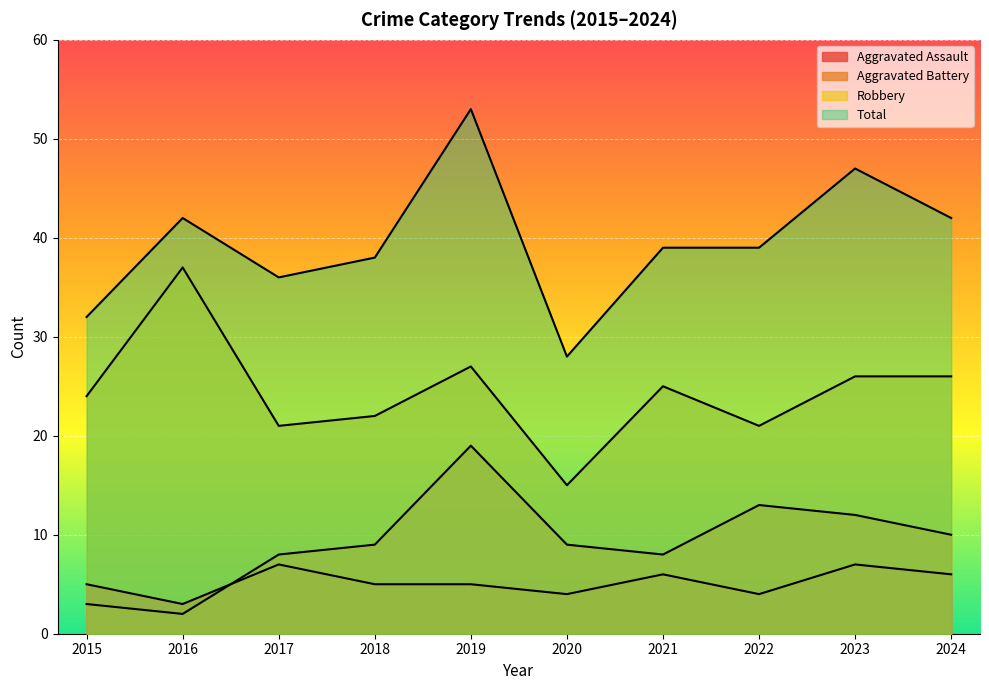

What is the value of the Aggravated Assault point at the 4th from the left?

5